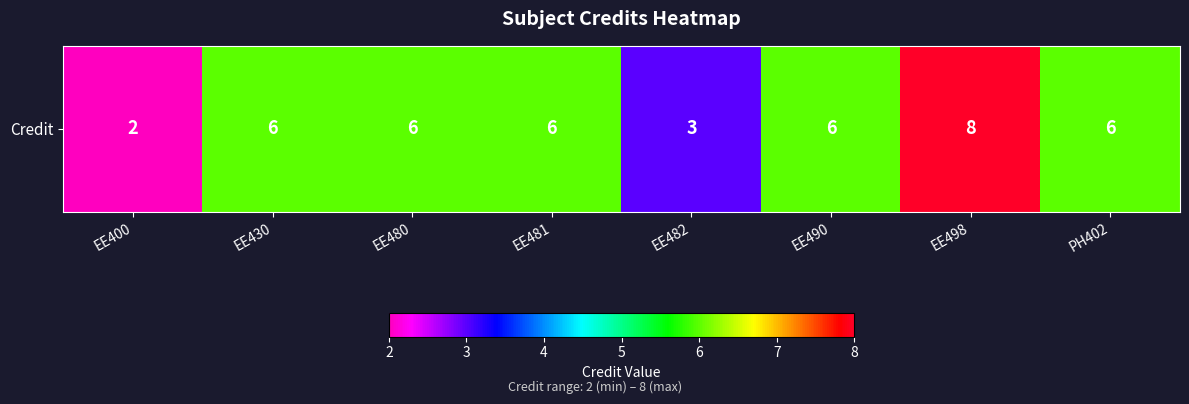

What is the greatest value displayed?

8